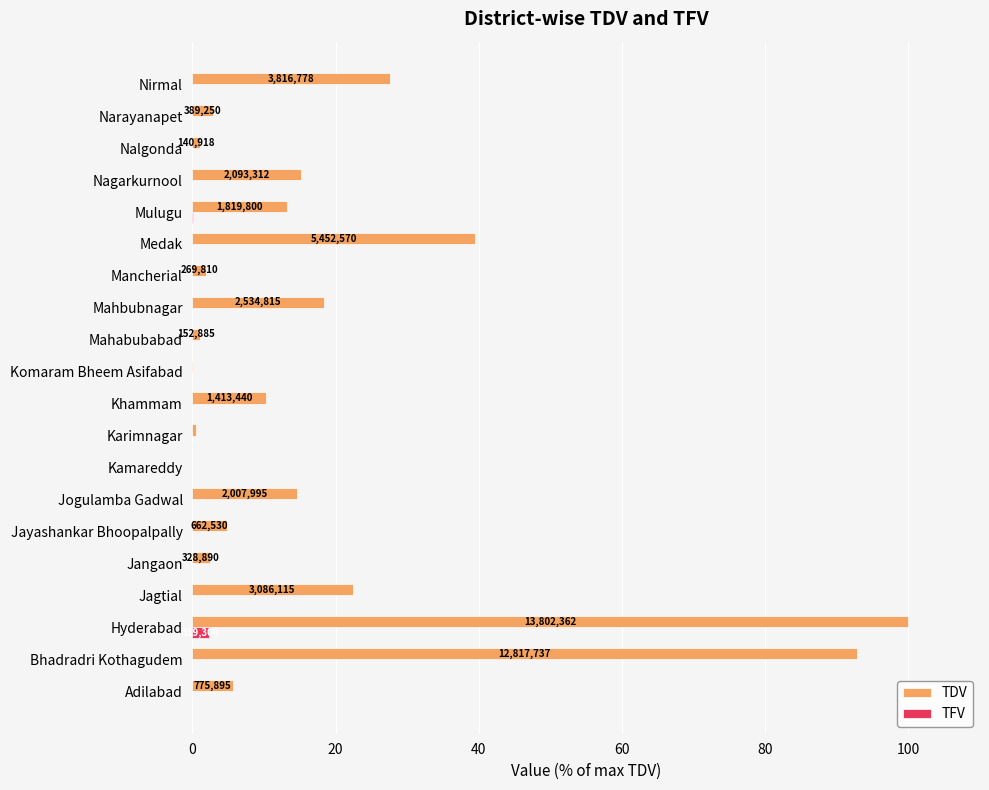

What is the maximum value shown in the chart?

100.0